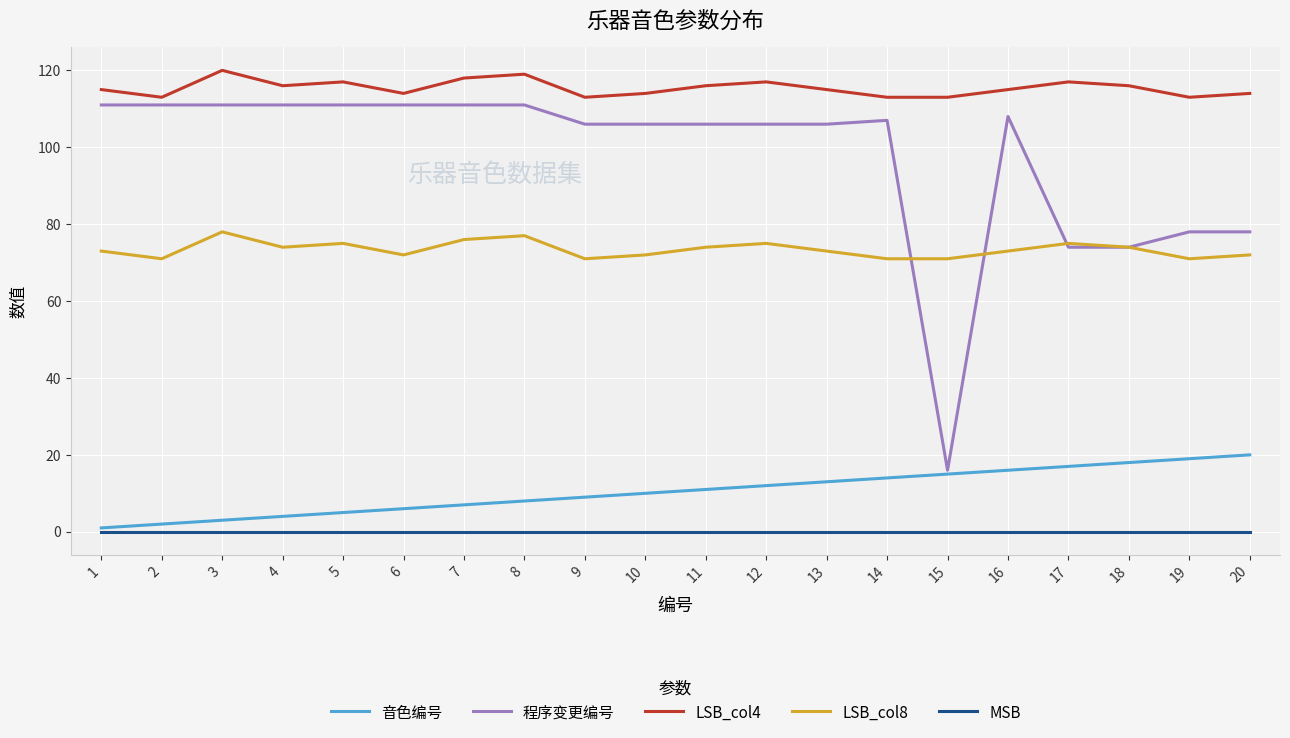

Between 3 and 20, which series saw the biggest shift?

程序变更编号